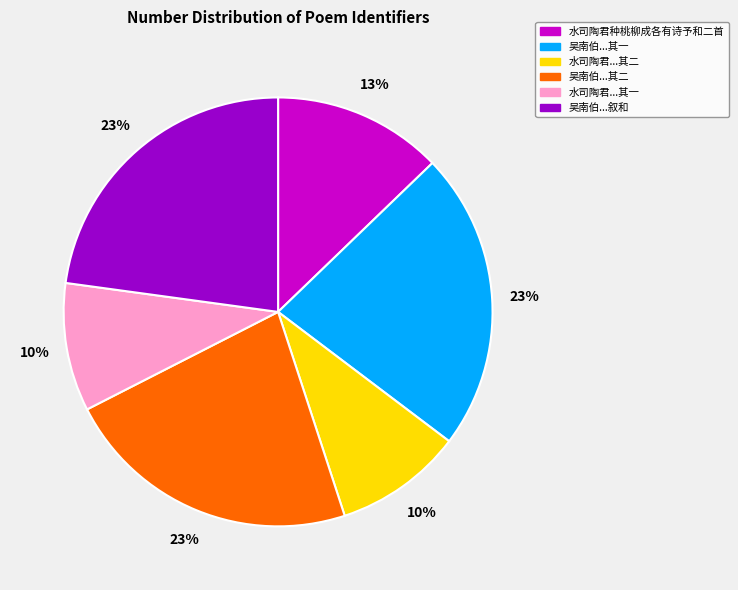

Is there a majority slice in this chart?

No